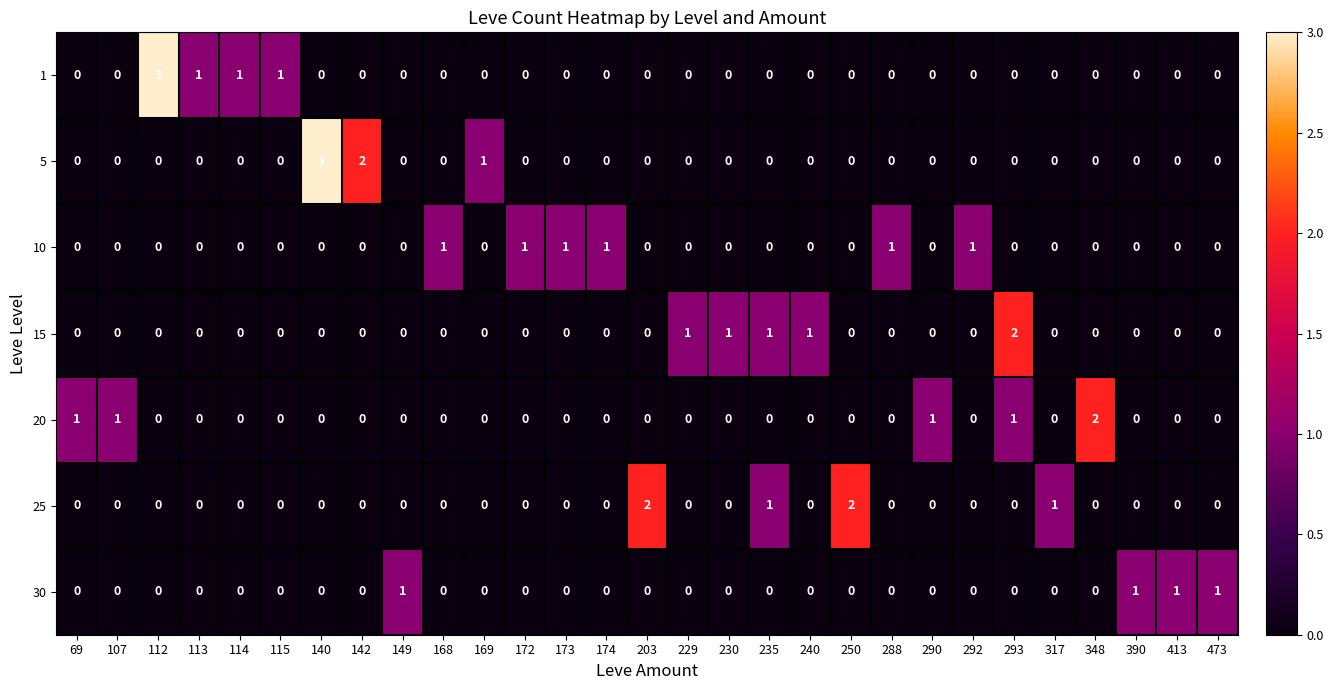

The 25 series shows 0 at 112. True or false?

True